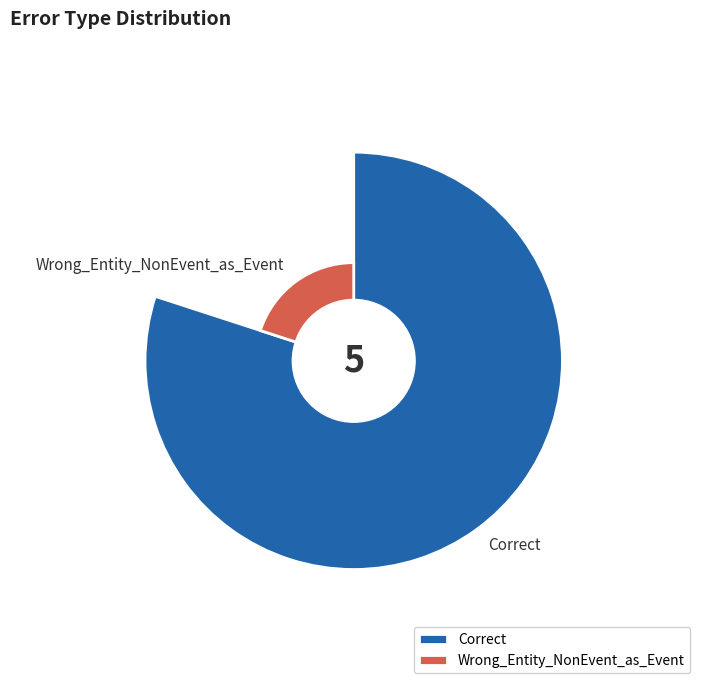

Is there a majority slice in this chart?

Yes